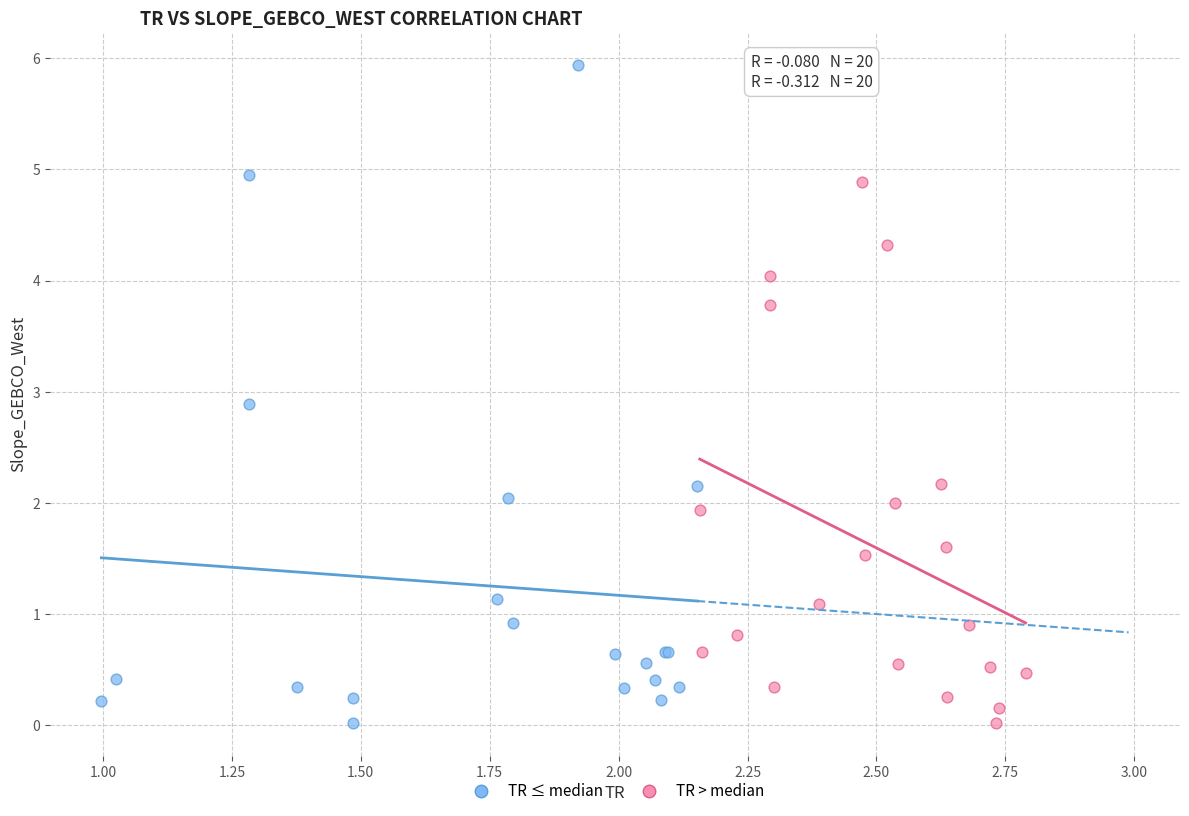

What are all the series names shown in the legend?

TR ≤ median, TR > median